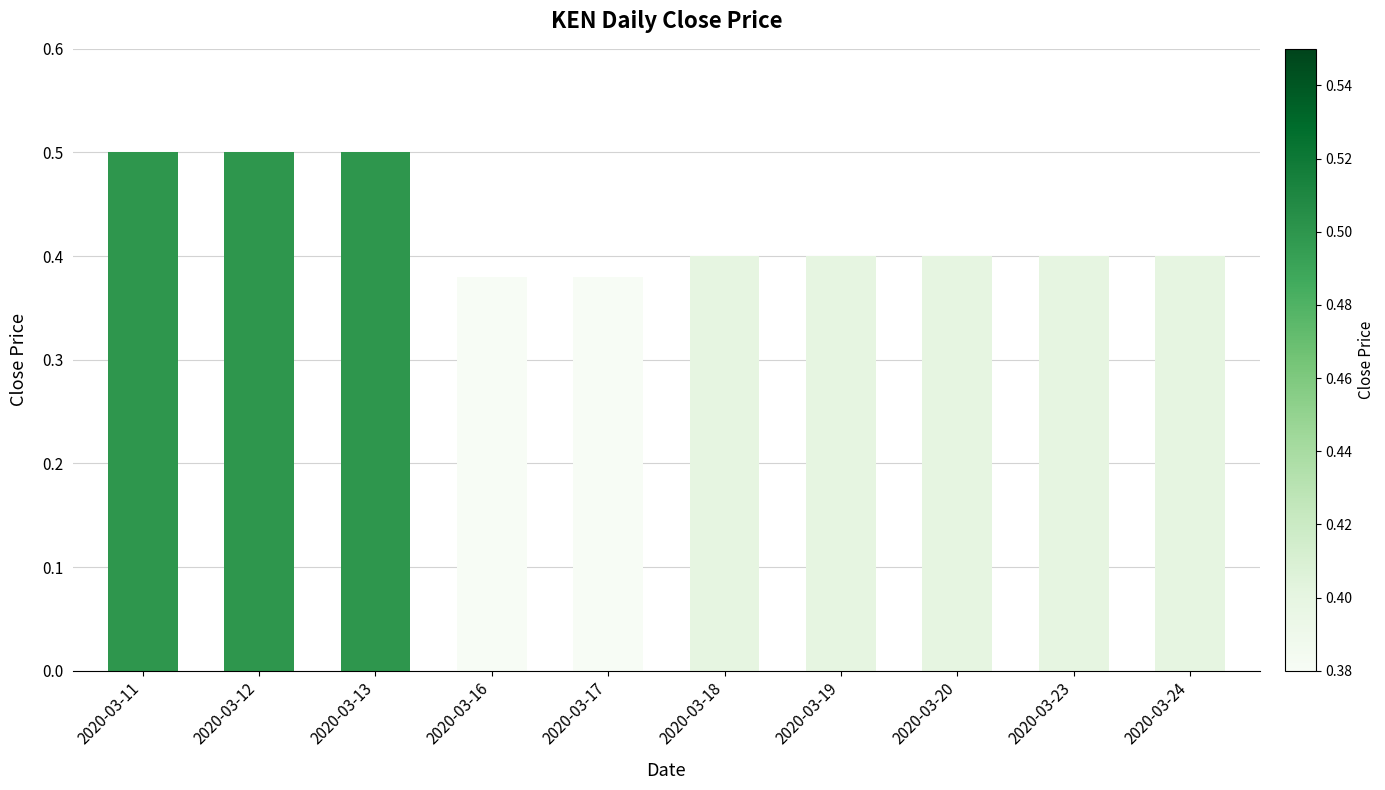

What is the sum of all values?

4.3